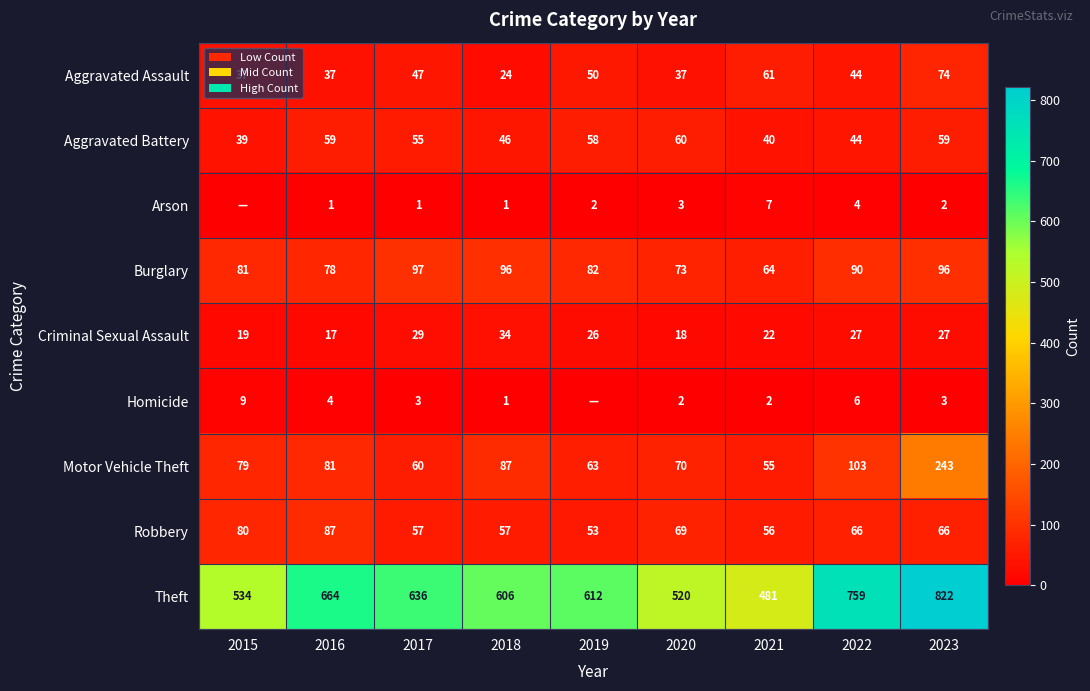

Which series changed the most between 2018 and 2023?

Theft